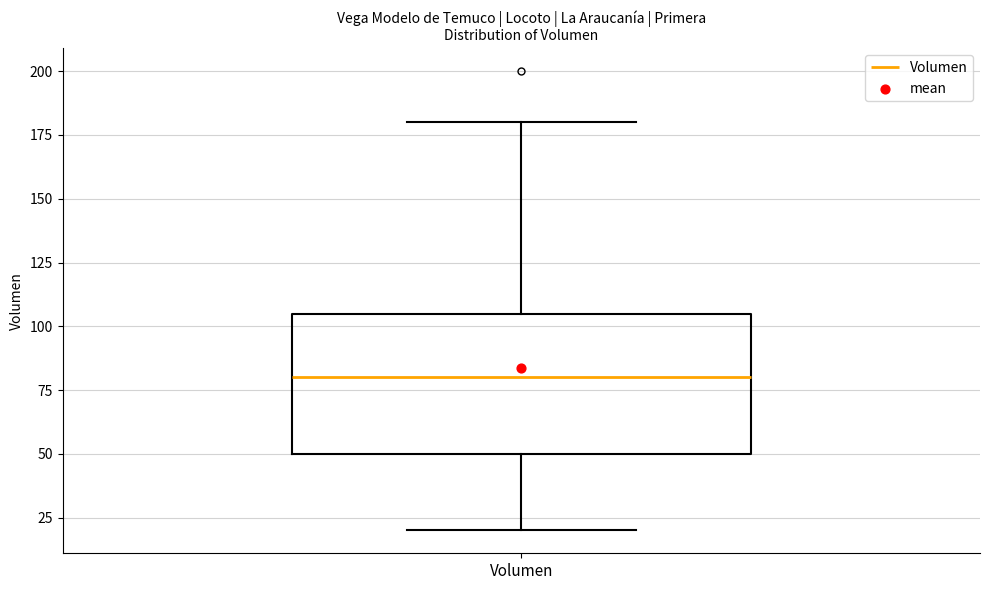

Where does the median line of the box for Volumen sit on the y-axis? The values are not printed on the chart, so give them approximately, as read against the axis.

80